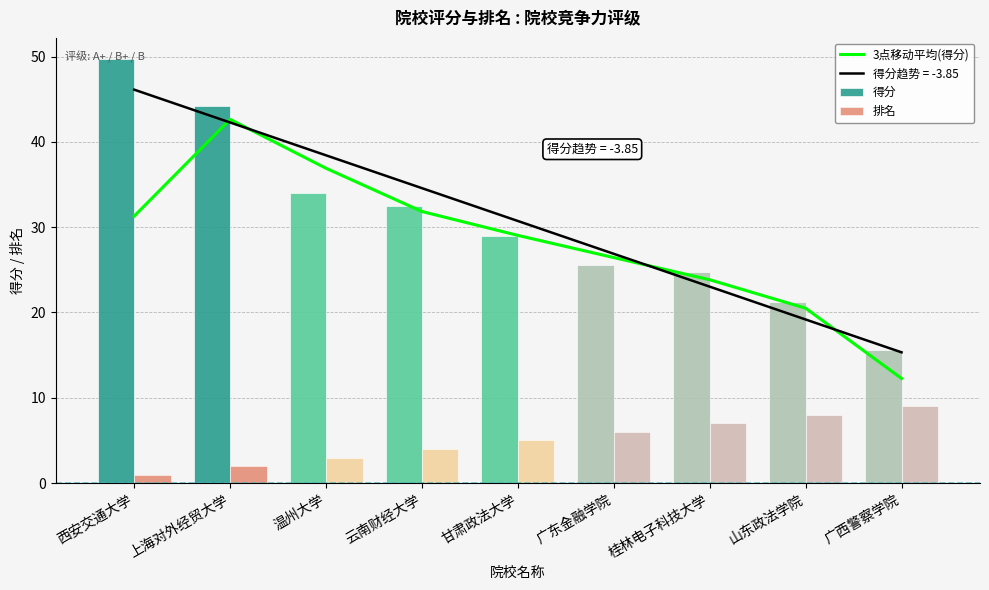

What is the difference between the highest and lowest values at 广西警察学院?

6.6